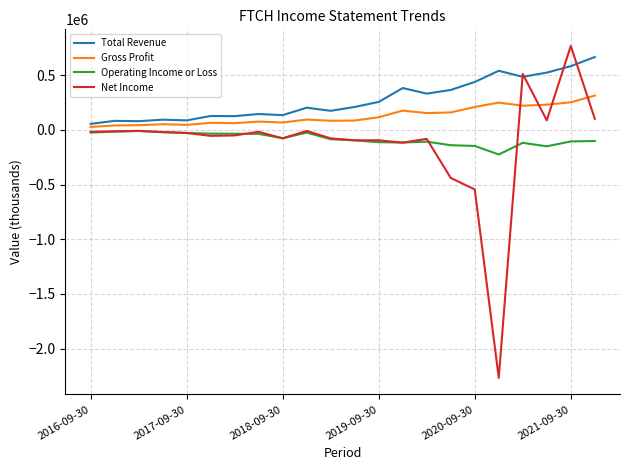

Count the number of data series in this chart.

4